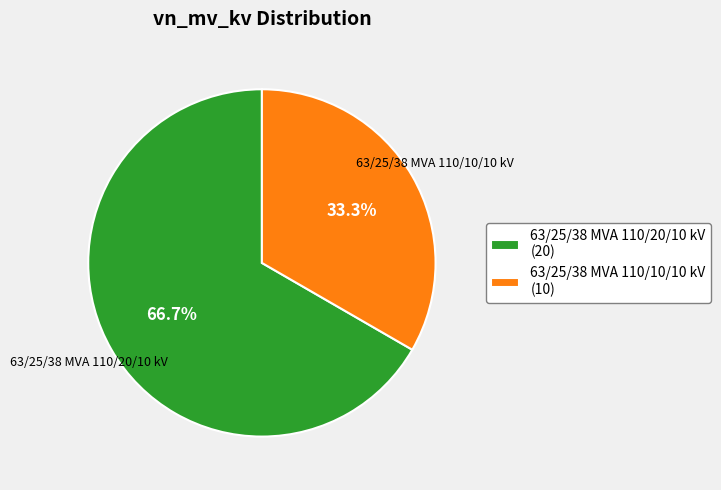

To the nearest percent, what is the combined percentage of 63/25/38 MVA 110/10/10 kV and 63/25/38 MVA 110/20/10 kV?

100%